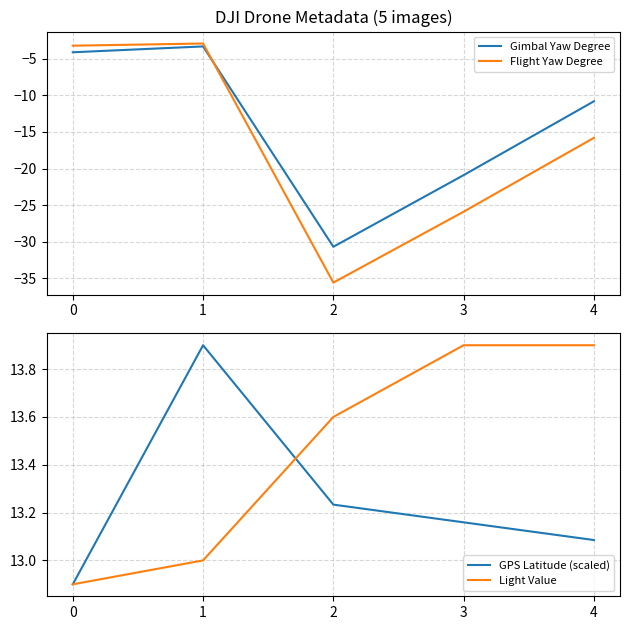

True or false: Flight Yaw Degree has a value of -15.6 at 3.

False